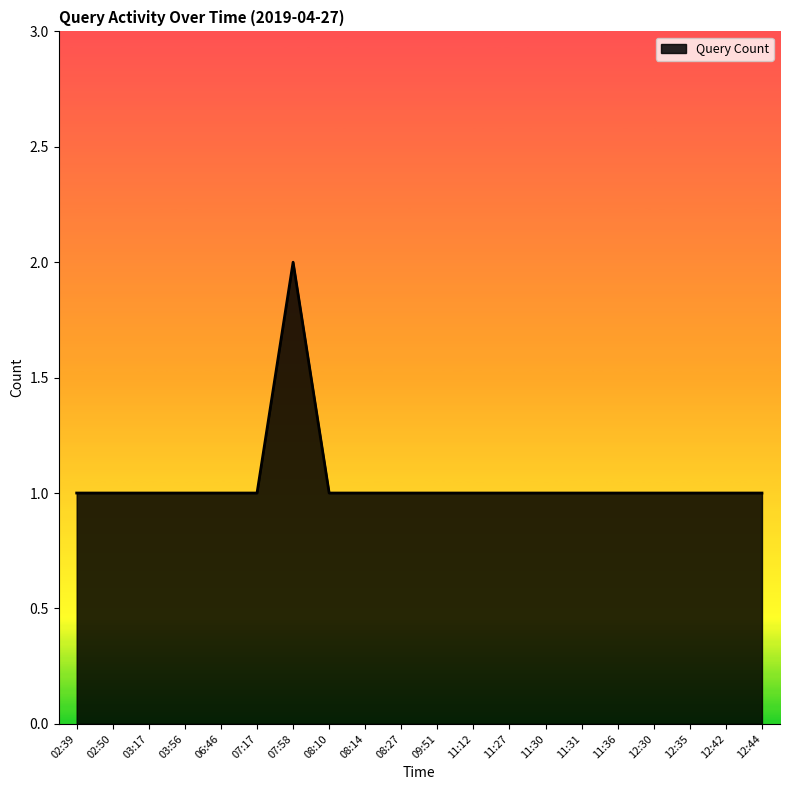

What position from the left is 11:27?

13